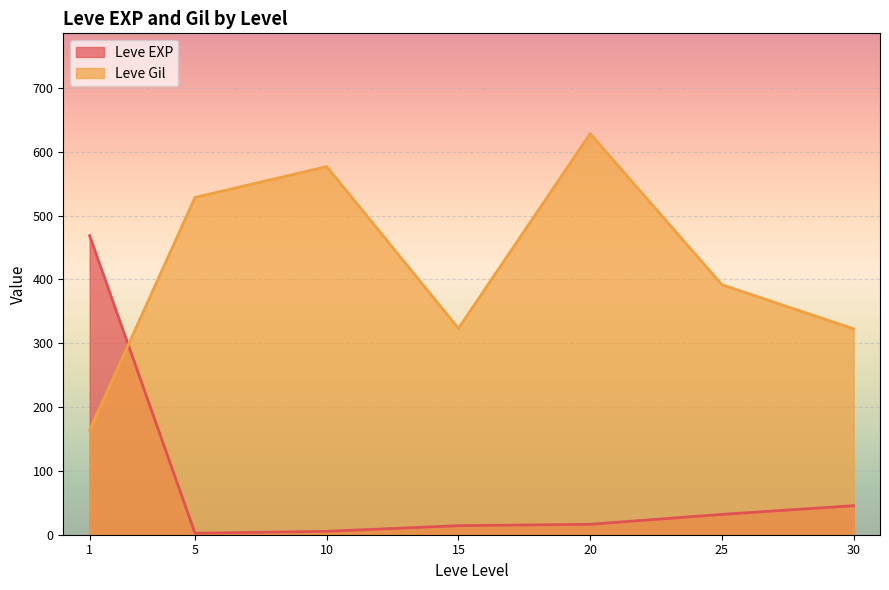

After their last crossing, which series has the higher values: Leve Gil or Leve EXP?

Leve Gil